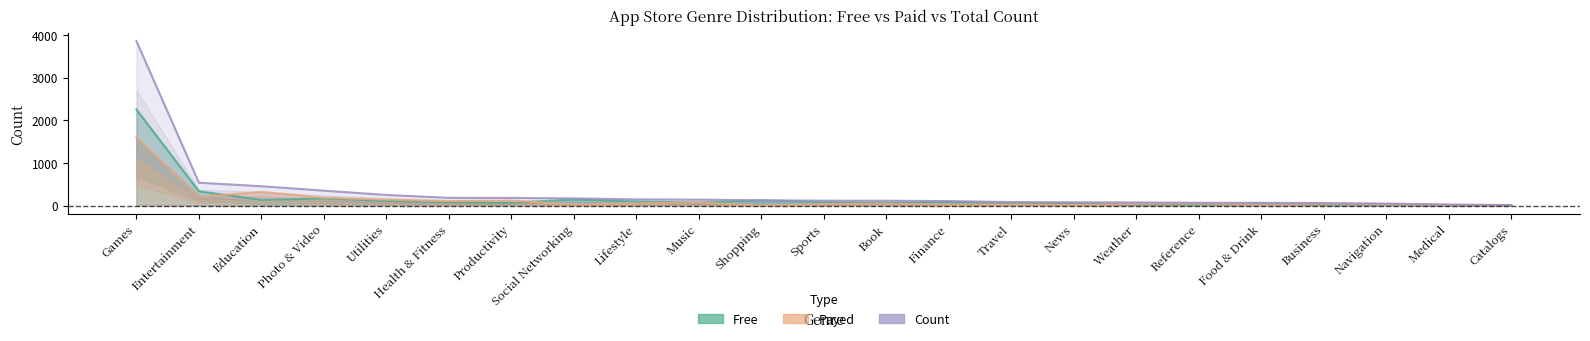

True or false: Payed and Count intersect in this chart.

False